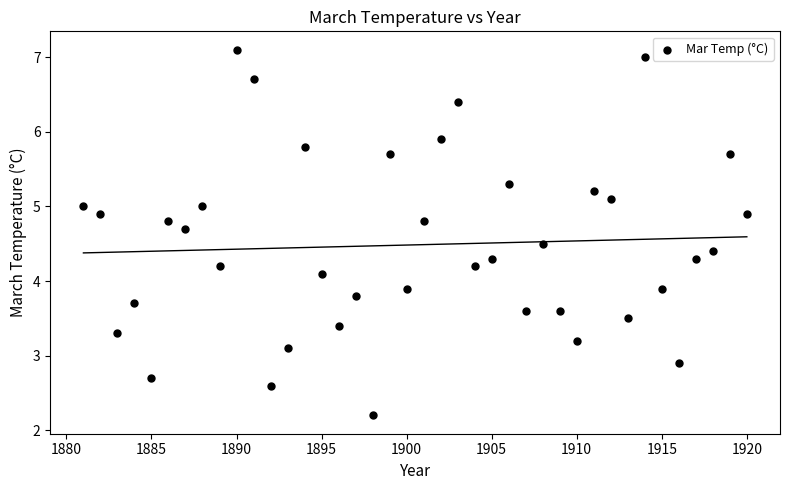

What is the range of Y values (max minus min)?

4.9